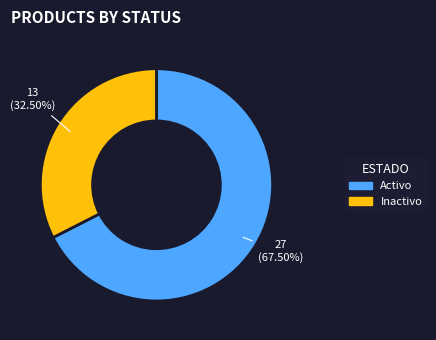

How many slices are in this pie chart?

2